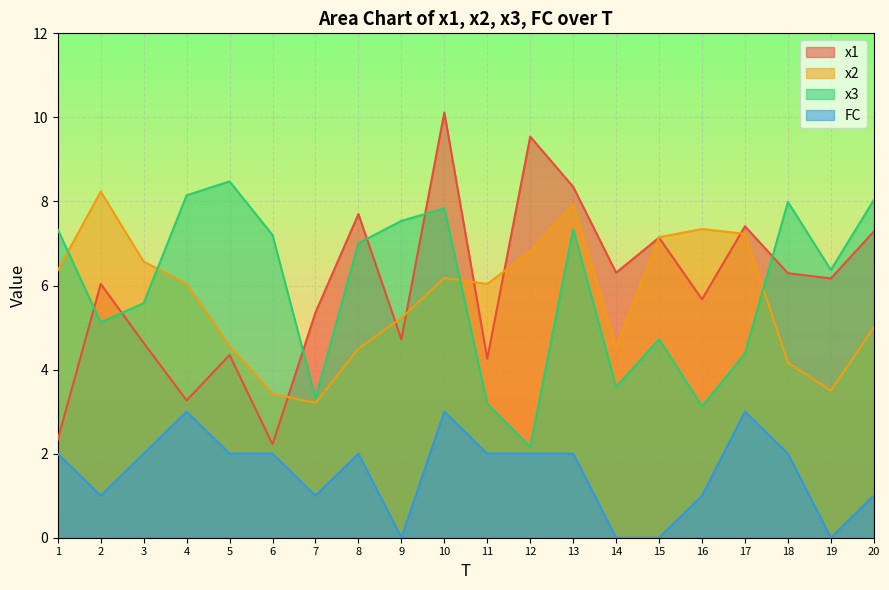

True or false: x3 and x2 cross at least once.

True